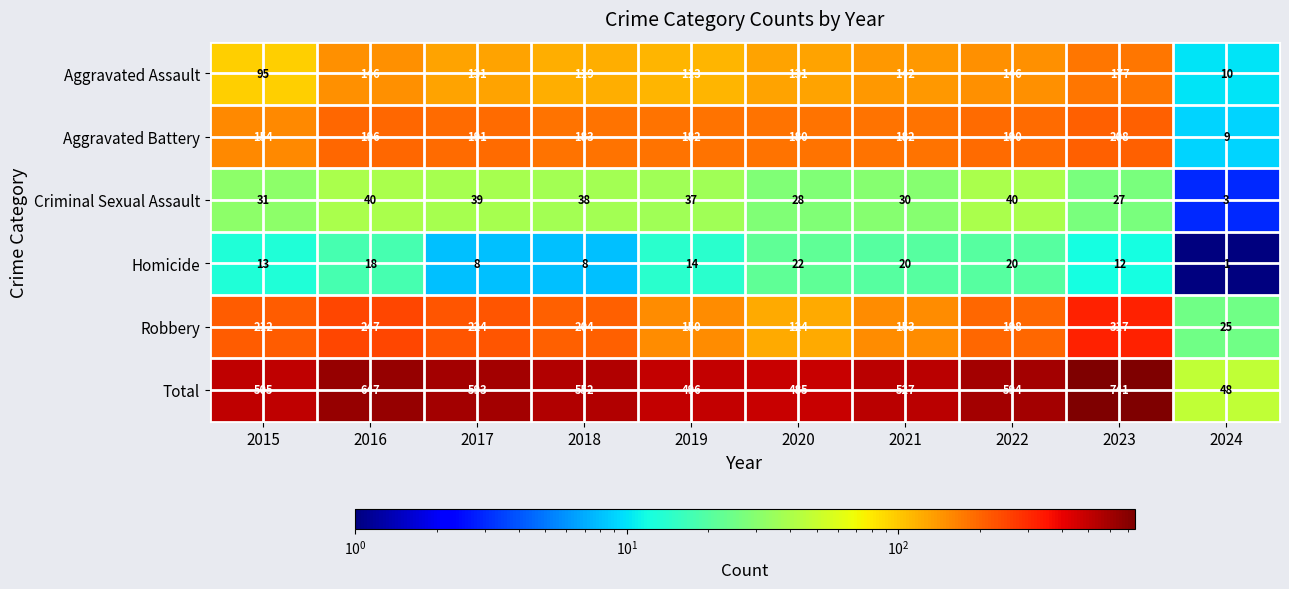

Where is Robbery nearest to the value 171?

2021